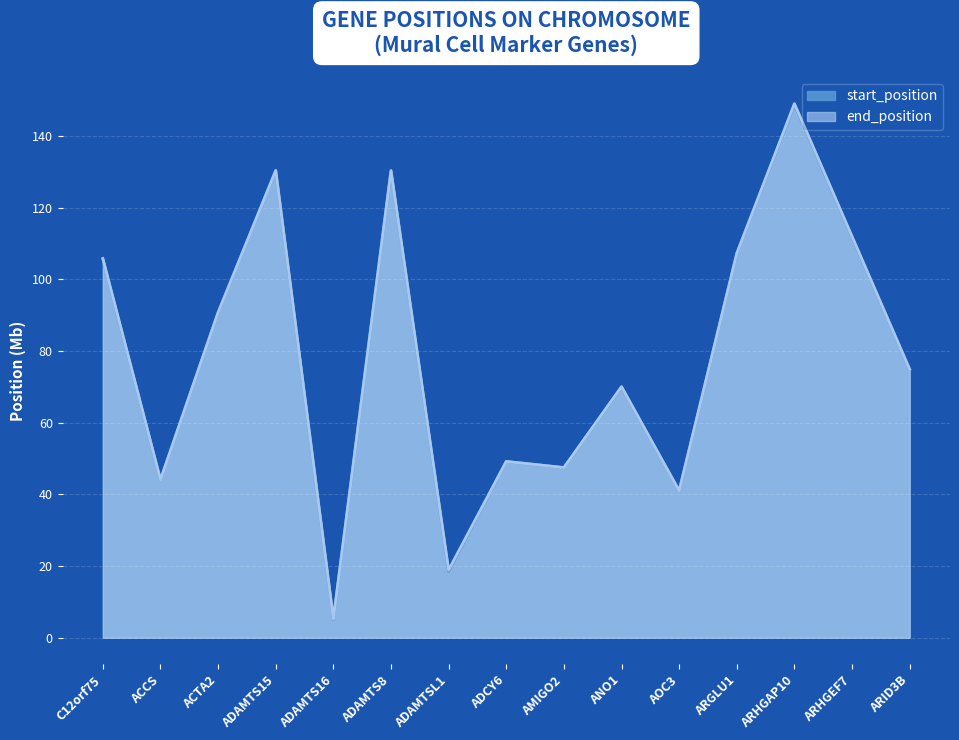

True or false: end_position has a value of 130.3 at ADAMTS8.

True